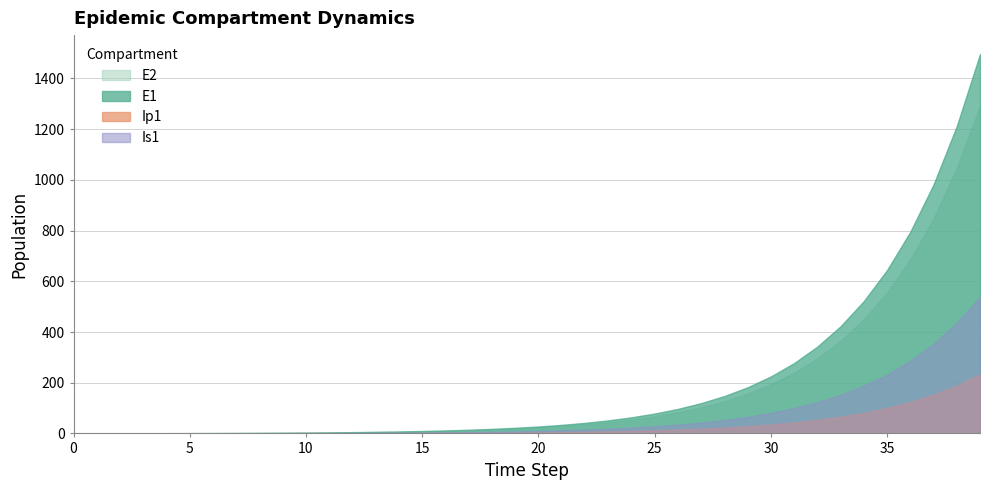

What is the difference between the maximum and minimum values in the Ip1 series?

233.0